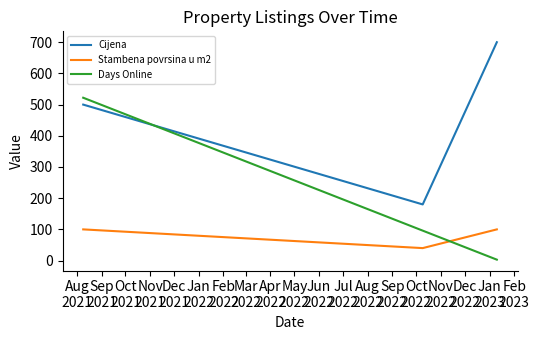

What is the difference between the maximum and minimum values in the Days Online series?

519